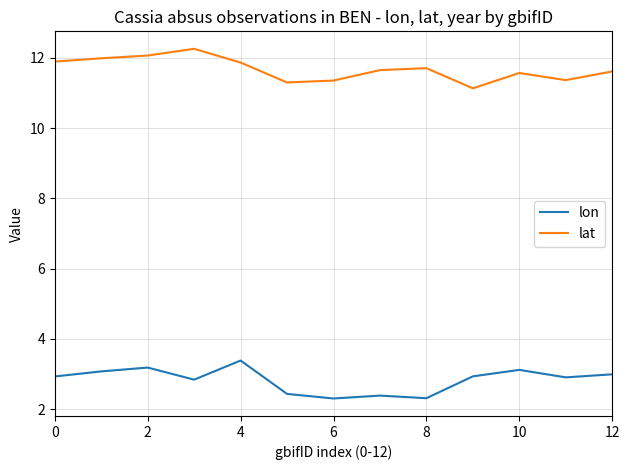

Which series has the largest total across all categories?

lat